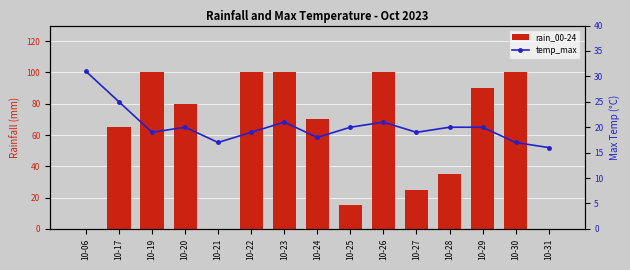

True or false: temp_max has a value of 6 at 10-31.

False